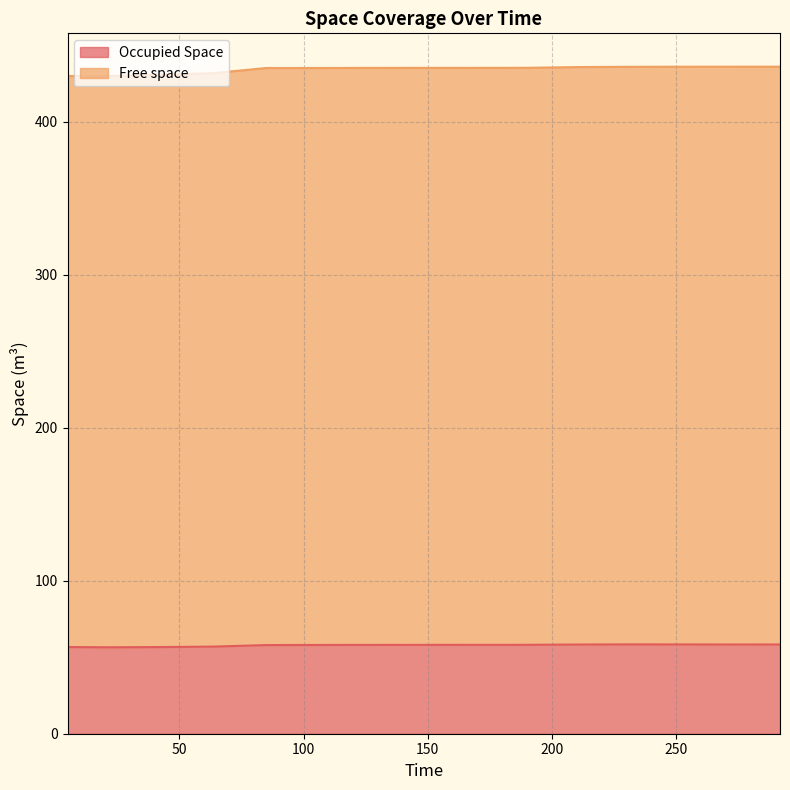

What is the value of the Free space point at the 11th from the left?

435.8